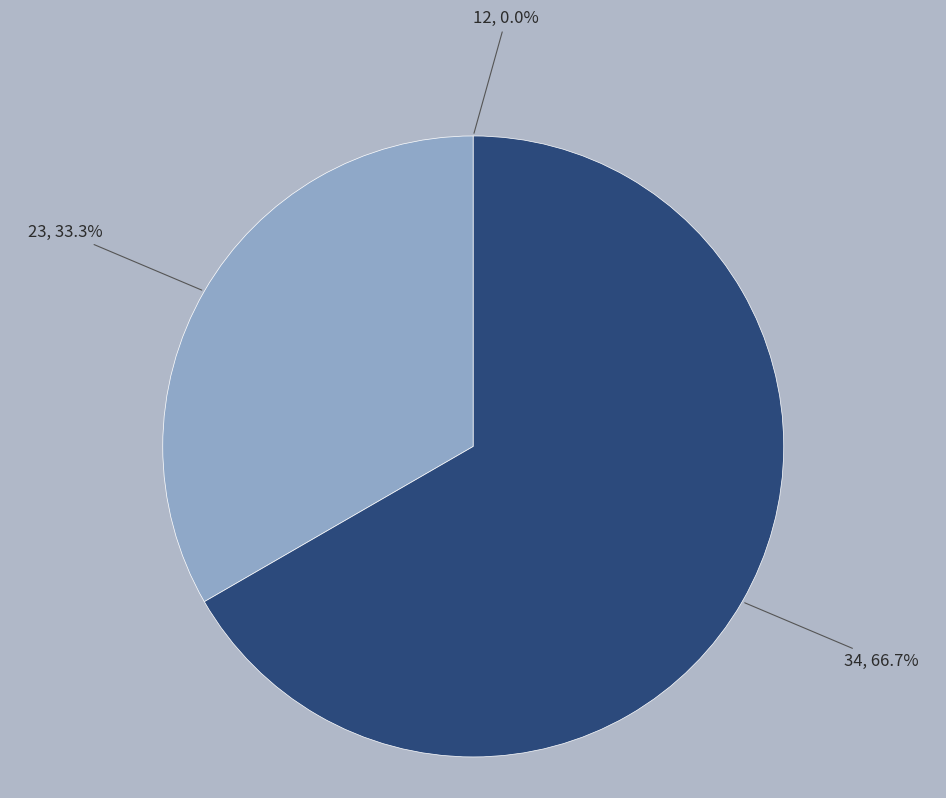

What is the largest slice in the pie chart?

34